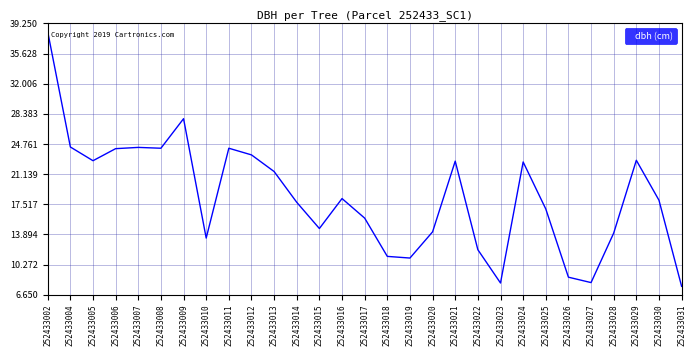

What value does the data have at 252433029?

22.8